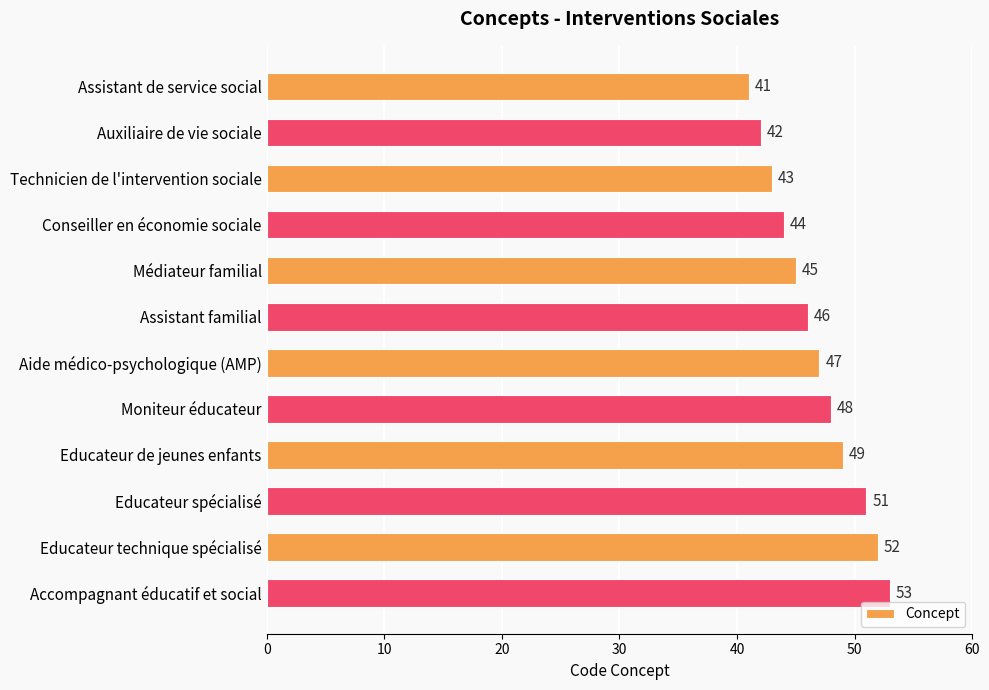

Rank the categories by value from highest to lowest.

Accompagnant éducatif et social, Educateur technique spécialisé, Educateur spécialisé, Educateur de jeunes enfants, Moniteur éducateur, Aide médico-psychologique (AMP), Assistant familial, Médiateur familial, Conseiller en économie sociale, Technicien de l'intervention sociale, Auxiliaire de vie sociale, Assistant de service social